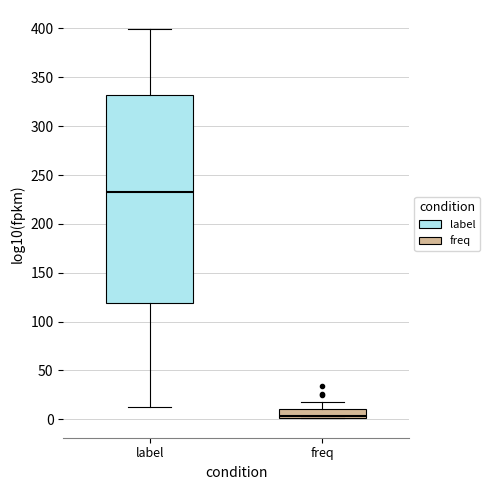

Where does the lower whisker of the box for label end on the y-axis? The values are not printed on the chart, so give them approximately, as read against the axis.

15